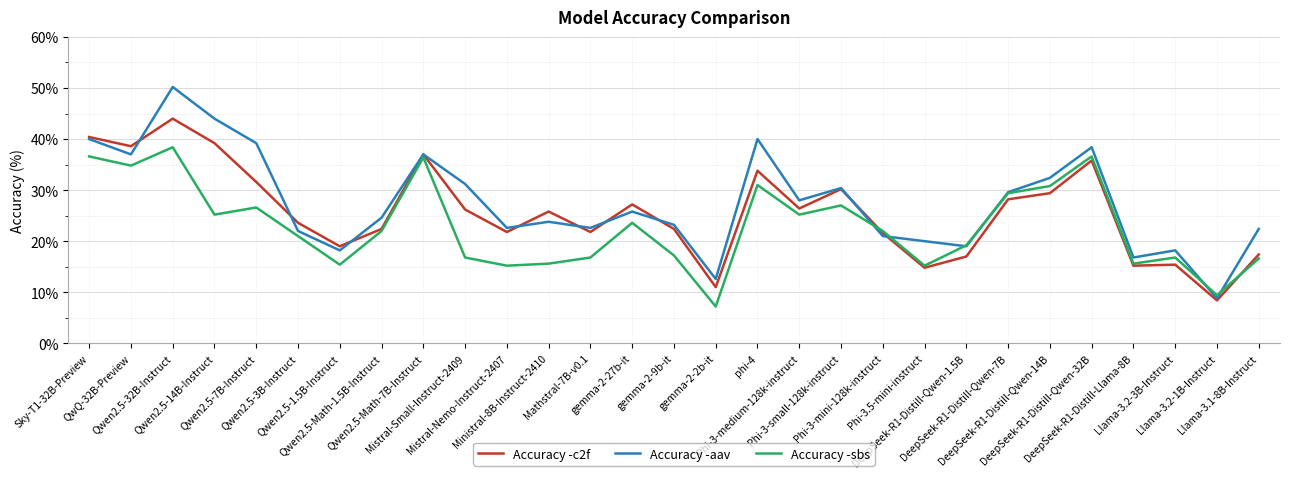

Which series has the largest range (max minus min)?

Accuracy -aav